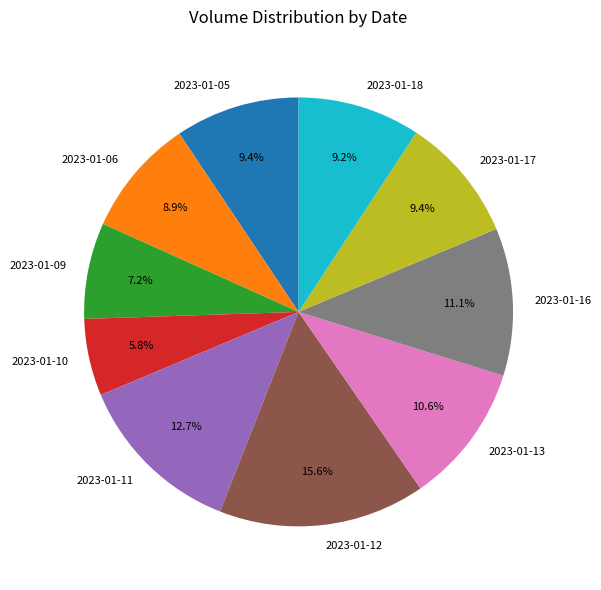

Count the number of slices in the pie.

10